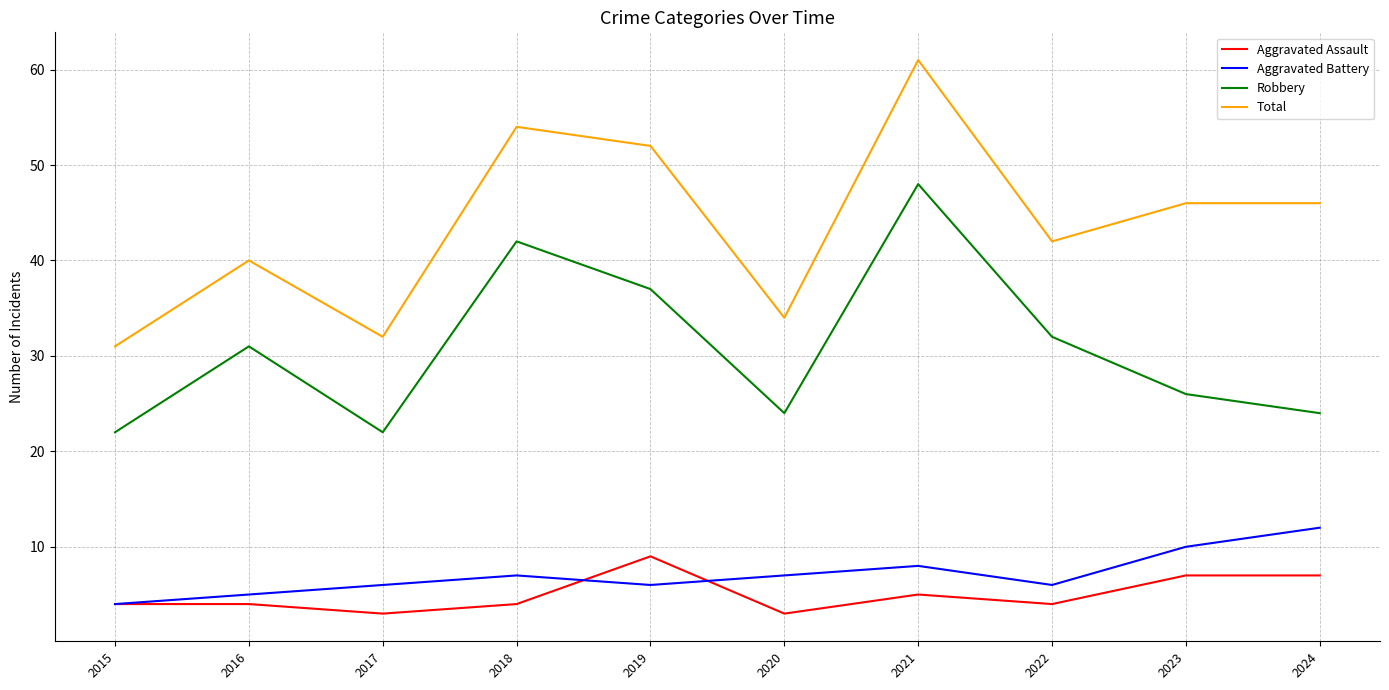

What are all the series names shown in the legend?

Aggravated Assault, Aggravated Battery, Robbery, Total